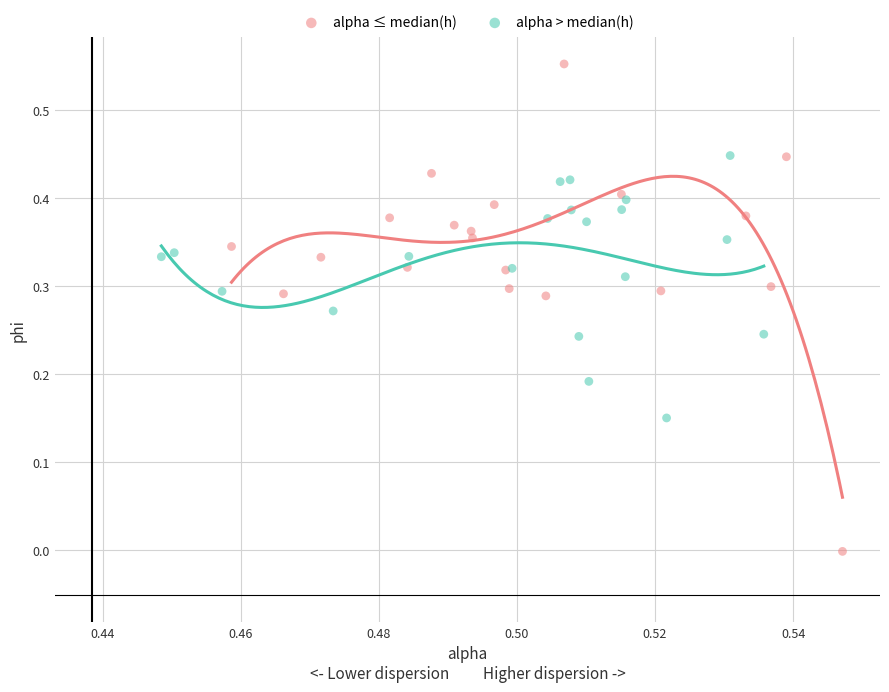

What are all the series names shown in the legend?

alpha ≤ median(h), alpha > median(h)